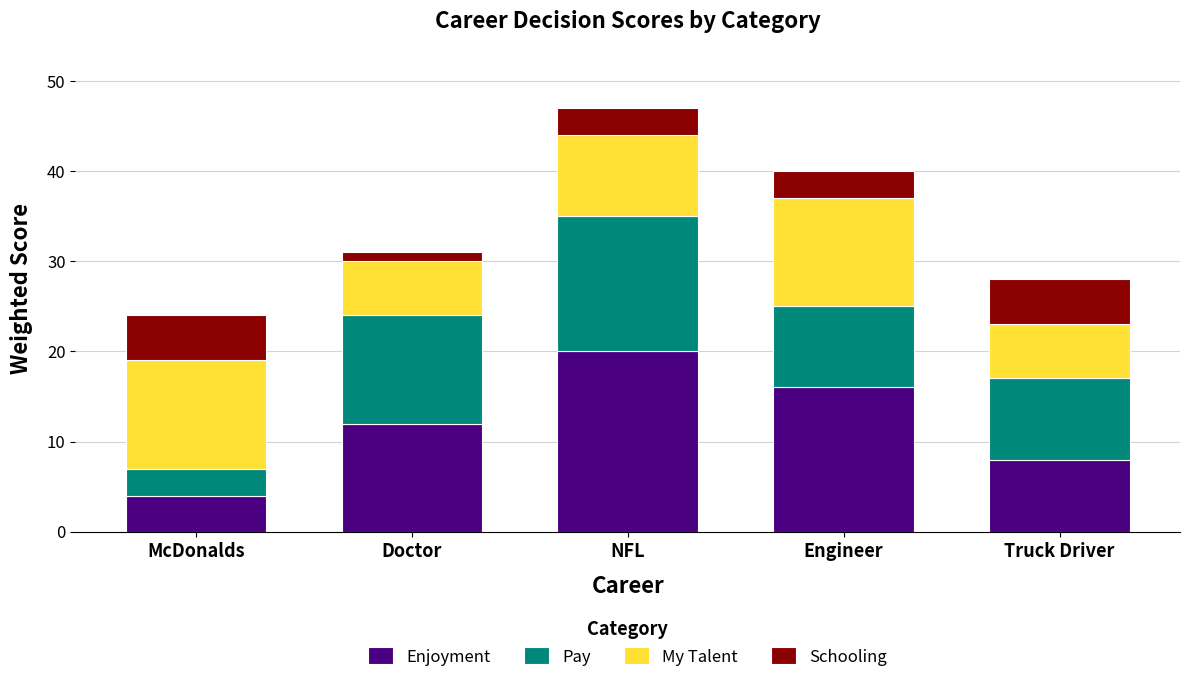

What is the difference between the maximum and minimum values in the Enjoyment series?

16